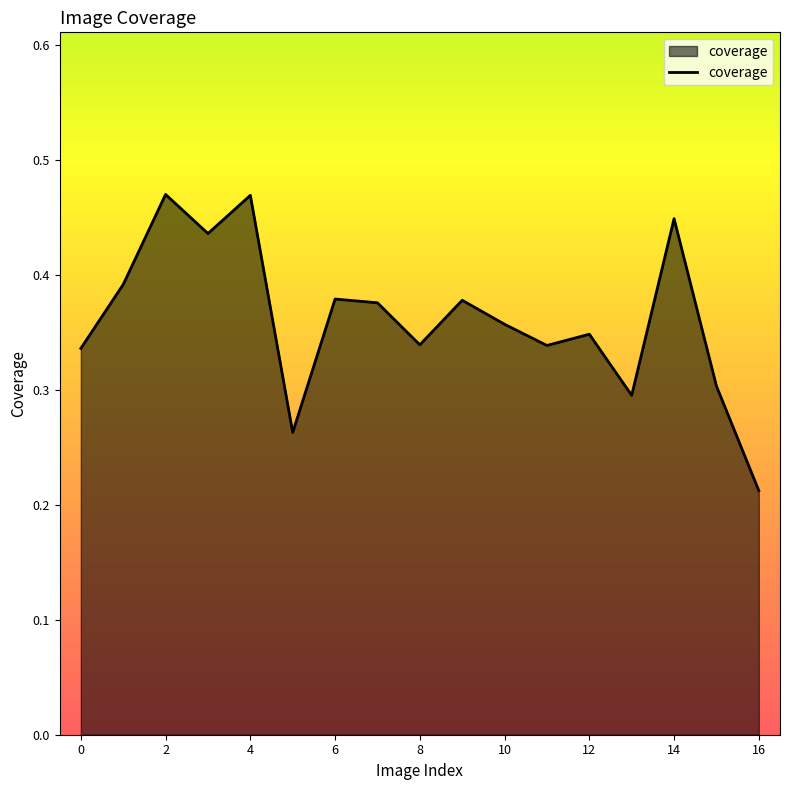

How many lines are shown in the chart?

1